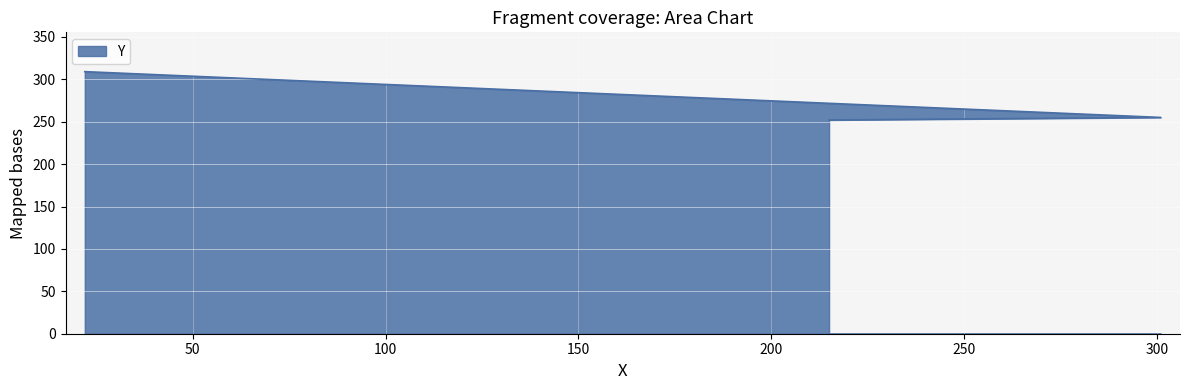

At which category does the chart reach its minimum across all series?

215